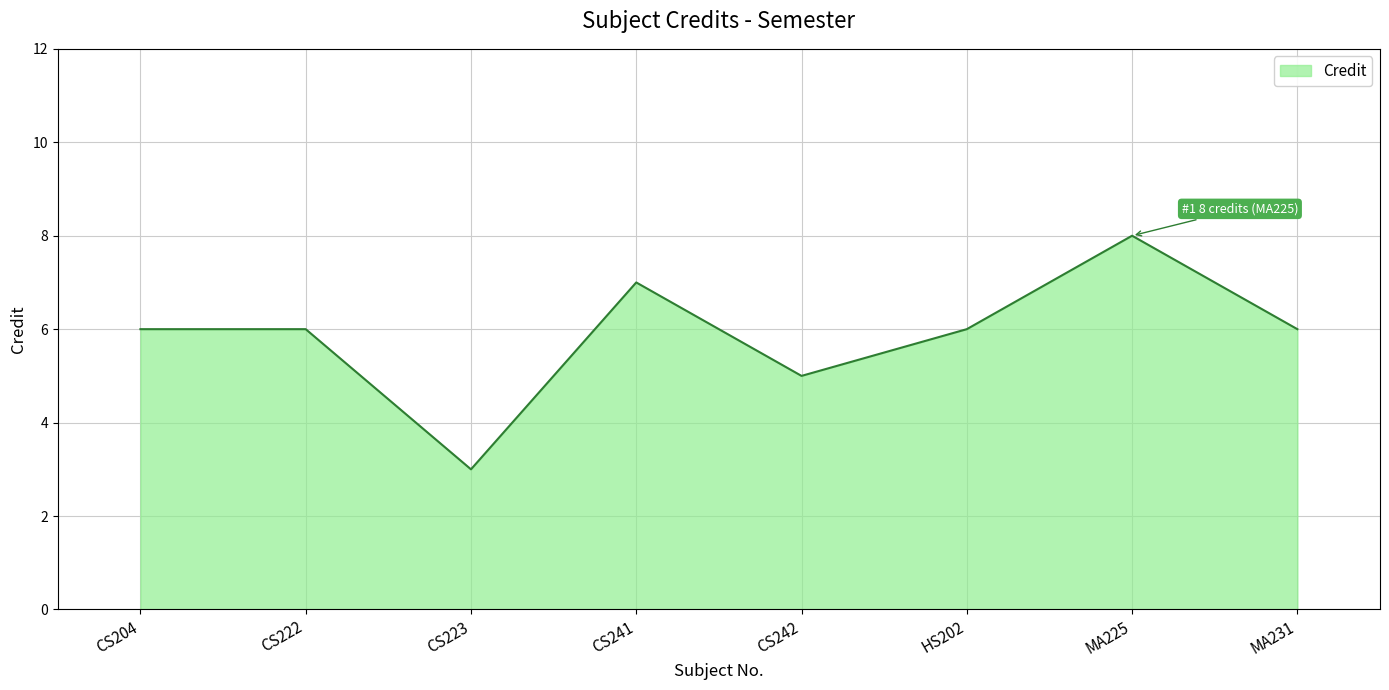

Between MA231 and CS242, which is larger?

MA231